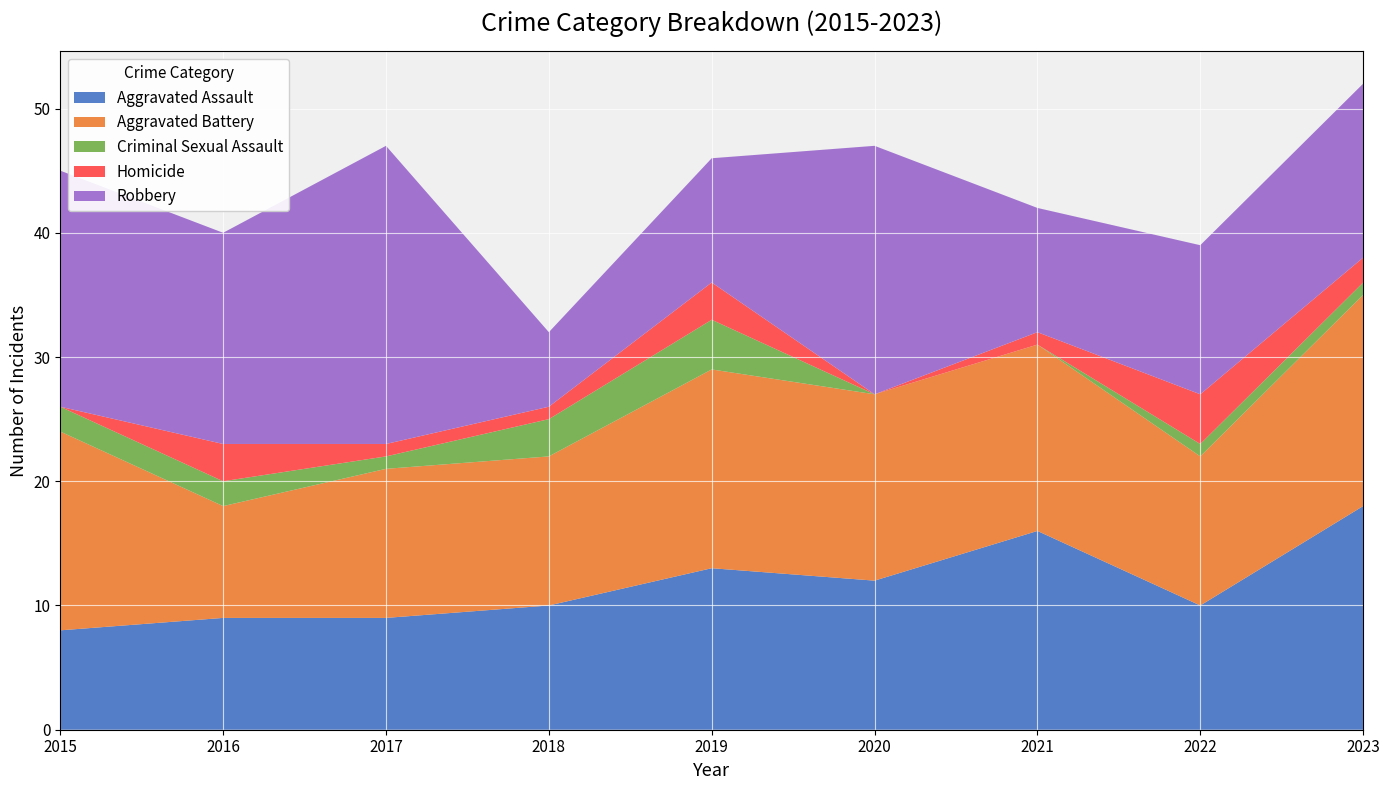

Reading right to left, extract all data points from this chart.

Aggravated Assault: 18	10	16	12	13	10	9	9	8
Aggravated Battery: 17	12	15	15	16	12	12	9	16
Criminal Sexual Assault: 1	1	0	0	4	3	1	2	2
Homicide: 2	4	1	0	3	1	1	3	0
Robbery: 14	12	10	20	10	6	24	17	19